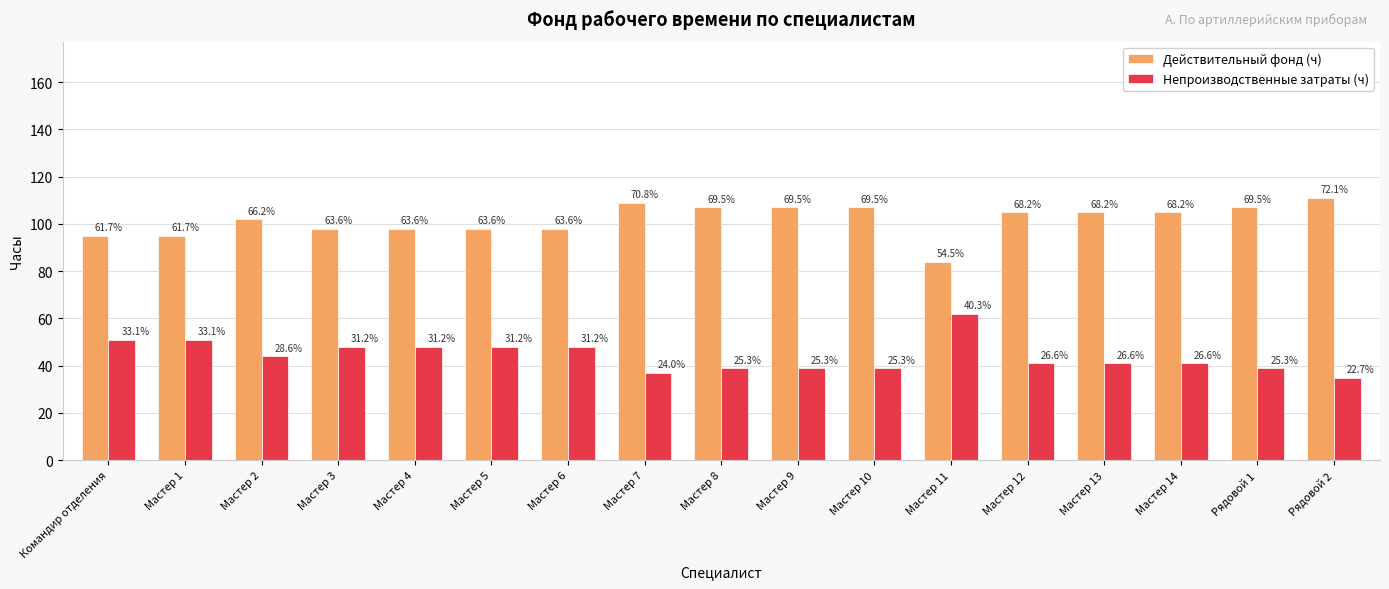

At how many categories does at least one series exceed 35?

17